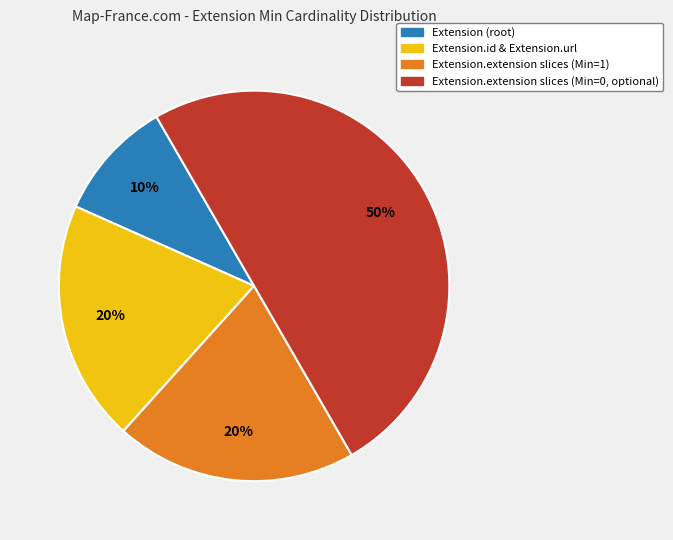

To the nearest percent, what is the average slice percentage?

25%